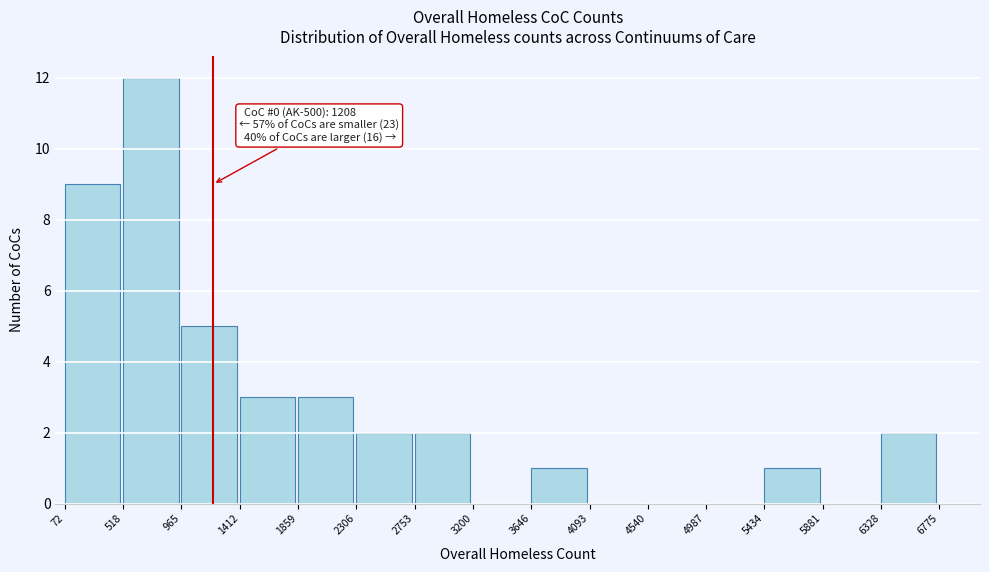

Over which range of the x-axis is the bar tallest?

518 to 965